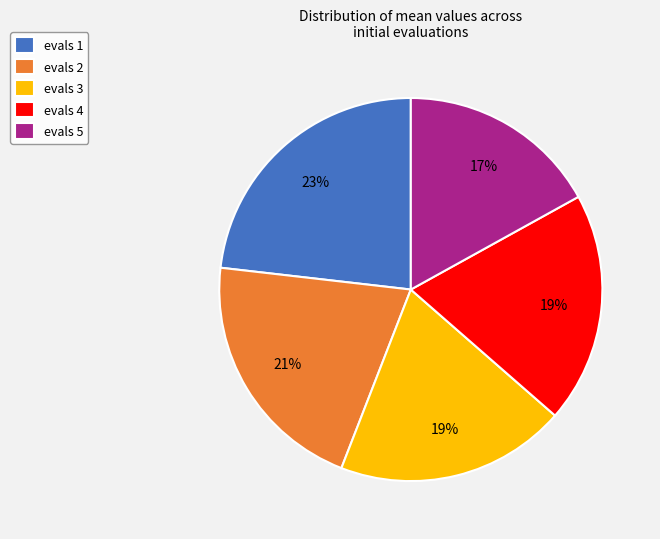

Does any single category account for the majority?

No